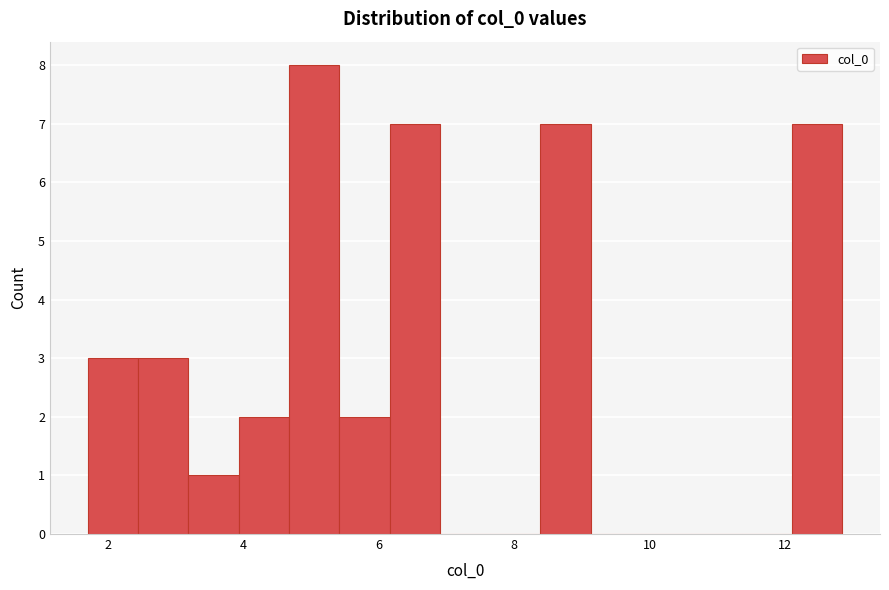

Read against the x-axis, roughly where is the centre of the tallest bar?

5.0